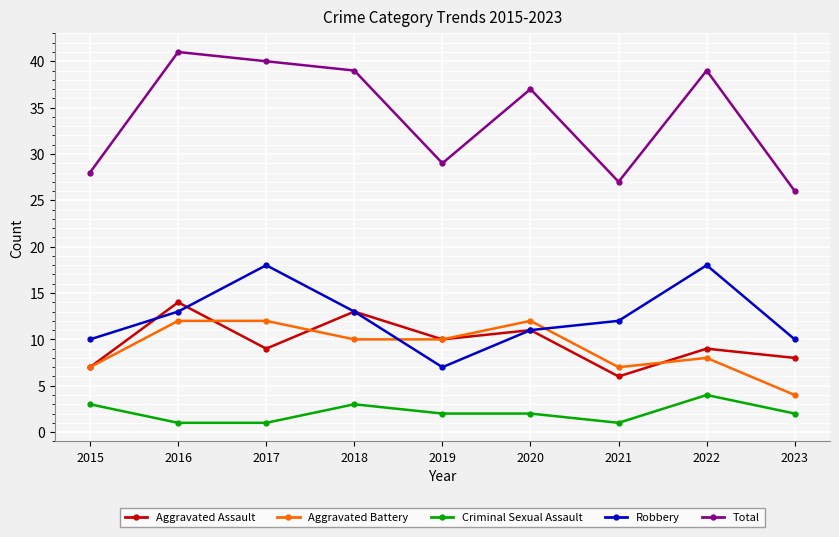

What is the value of the Criminal Sexual Assault point at the 7th from the left?

1